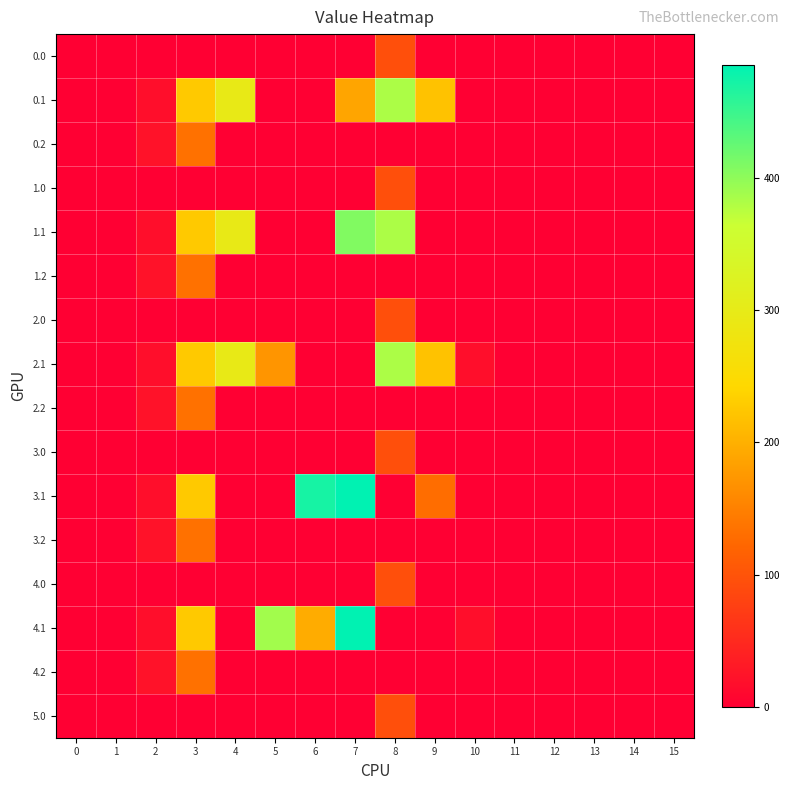

How many data points does each series have?

16